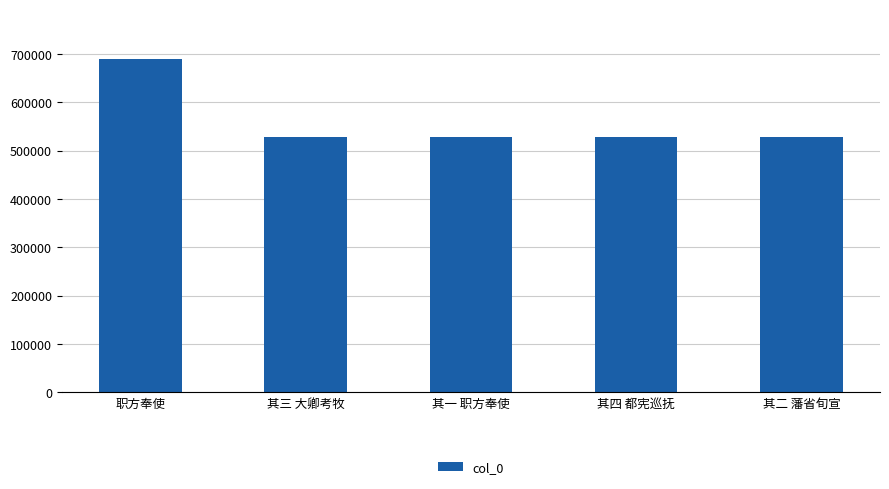

What is the maximum value shown in the chart?

689230